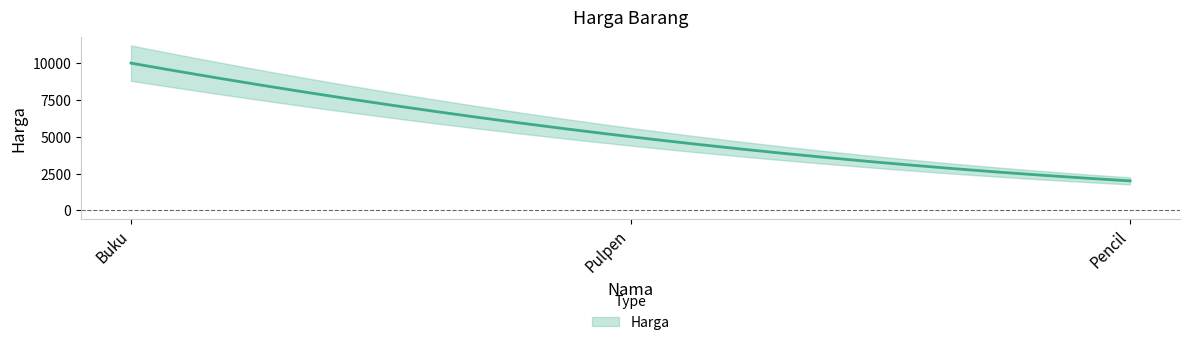

What is the average value?

5667